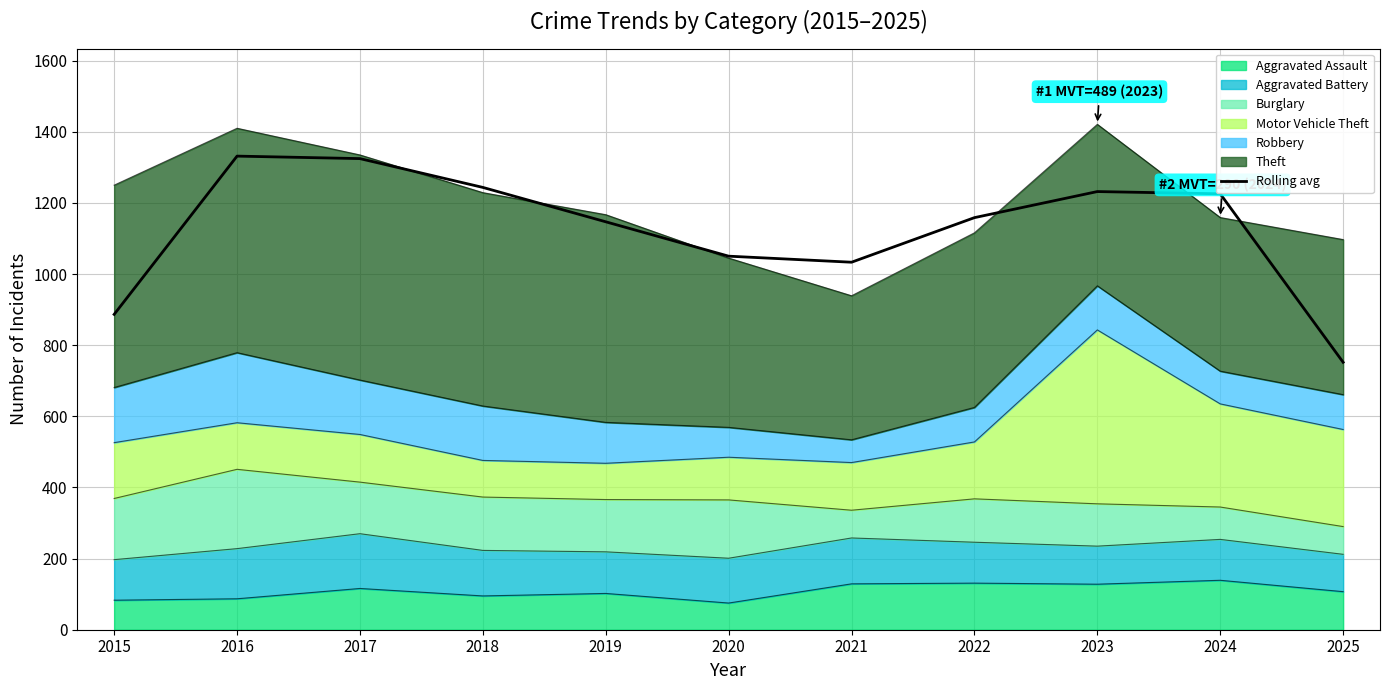

Is it true that the value at 2022 is 437.3?

False